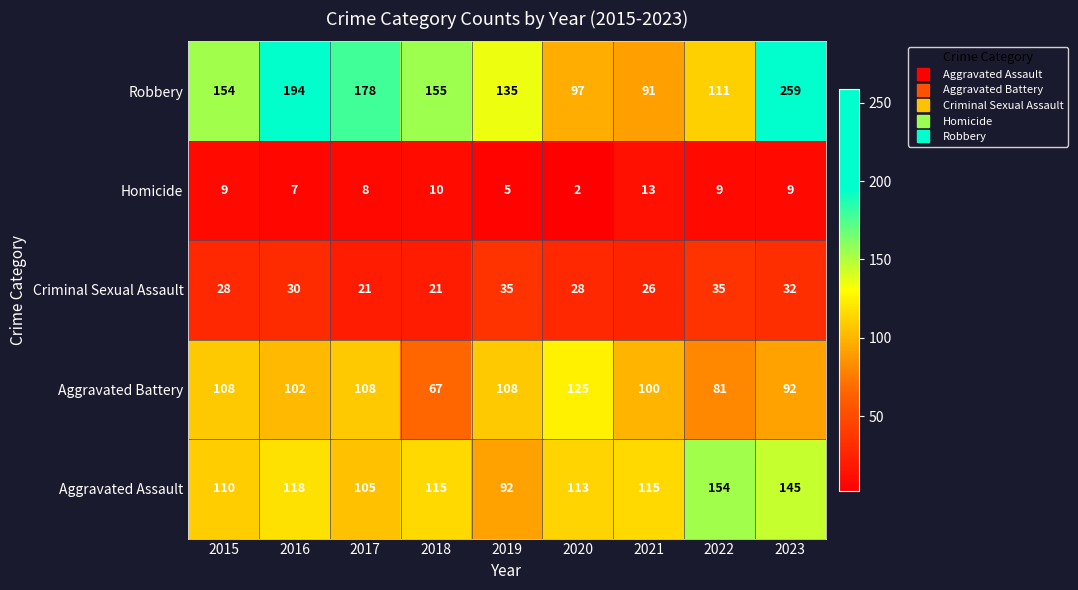

The value of Robbery at 2019 is 135. True or false?

True